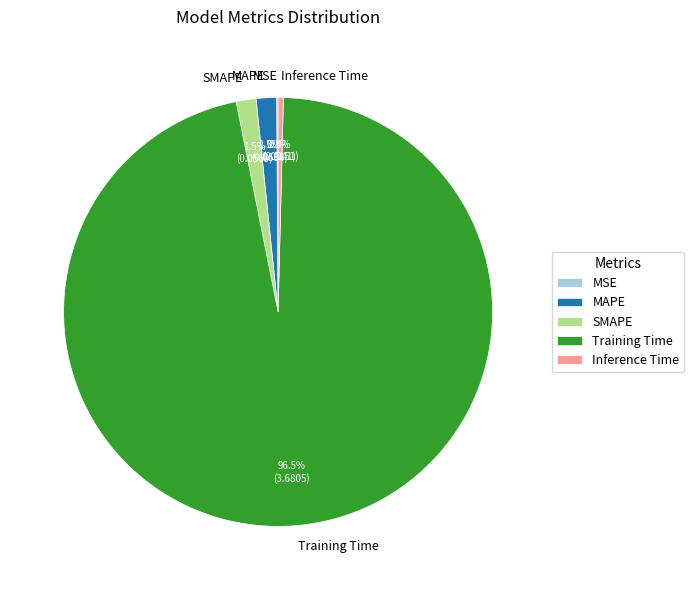

To the nearest percent, what is the difference between the largest and smallest slice percentages?

96%